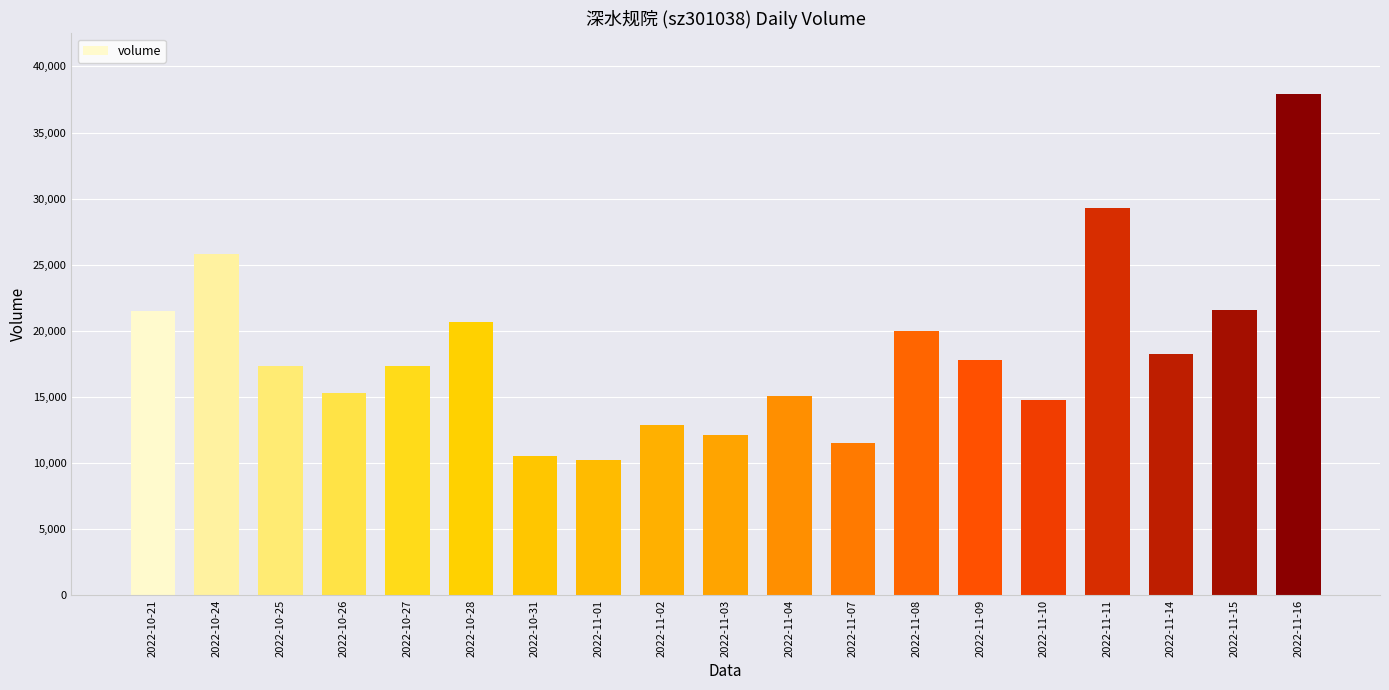

Which has a higher value, 2022-11-11 or 2022-11-14?

2022-11-11